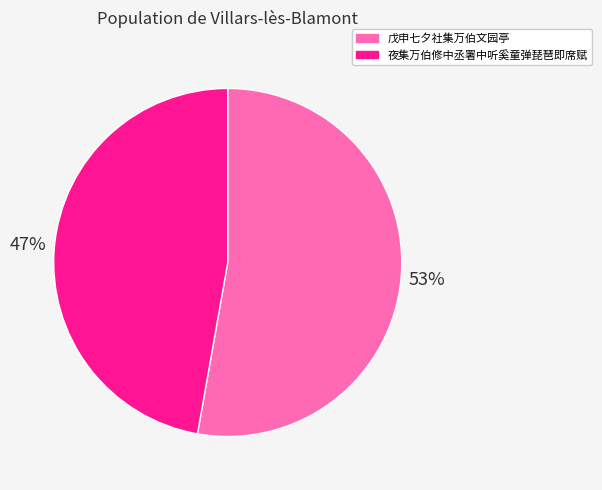

Do 夜集万伯修中丞署中听奚童弹琵琶即席赋 and 戊申七夕社集万伯文园亭 together represent more than half of the pie?

Yes